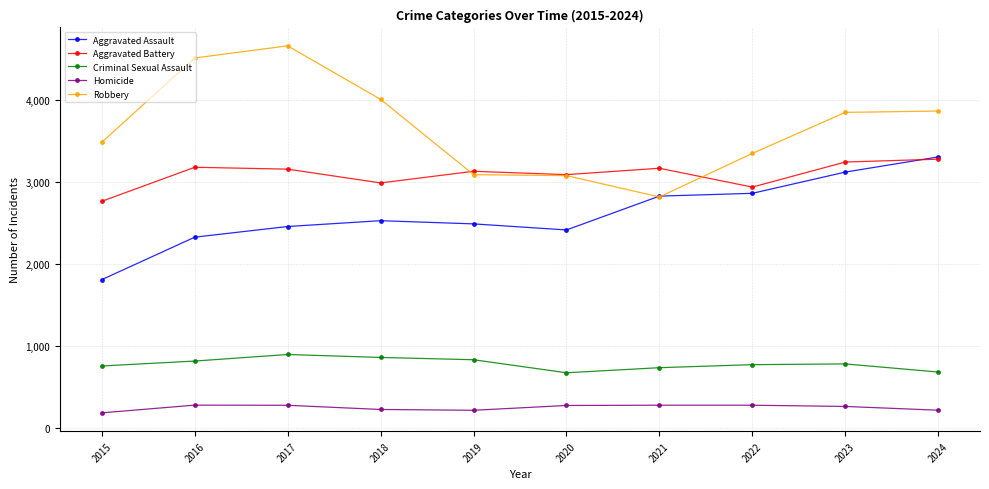

What is the value of the Aggravated Assault point at the 2nd from the left?

2325